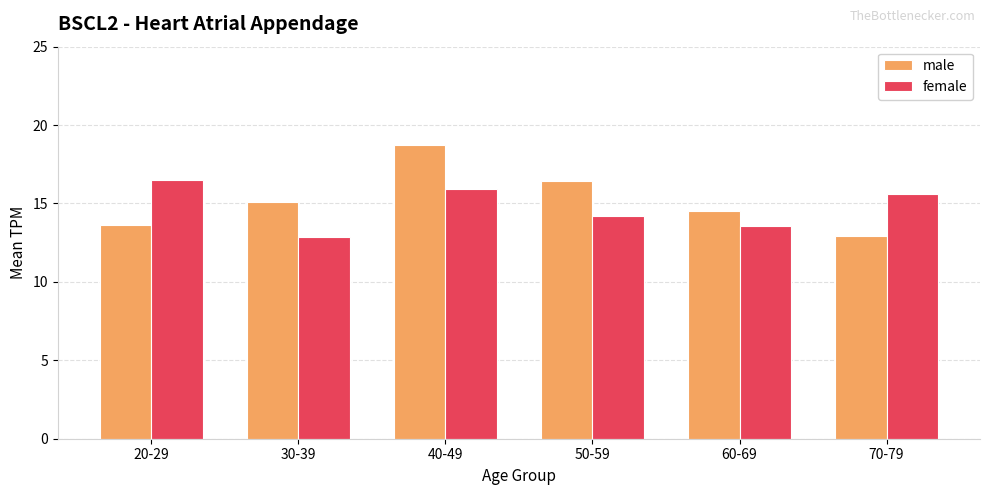

Is it true that male equals 3.6 at 60-69?

False